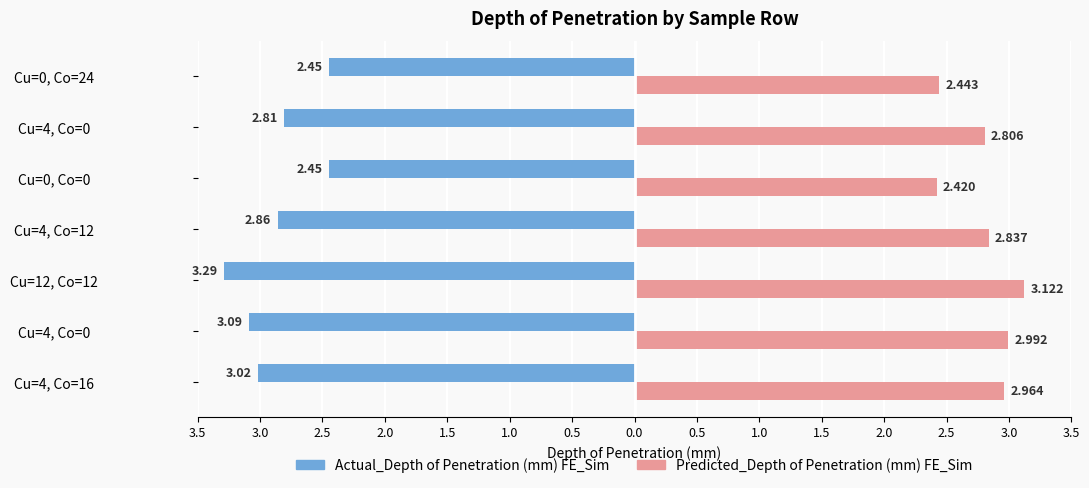

What is the lowest value of the Actual_Depth of Penetration (mm) FE_Sim series?

2.5